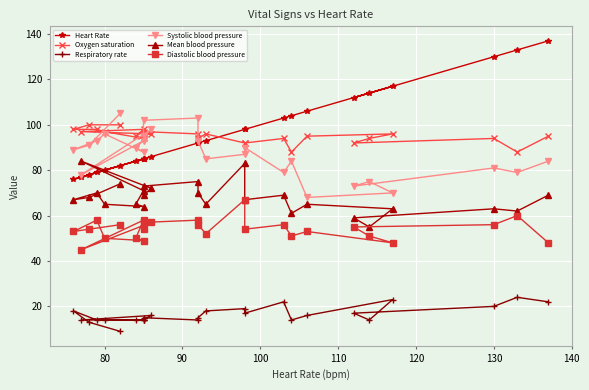

Reading right to left, transcribe all the data shown in this chart.

Heart Rate: 137	133	130	112	114	117	106	104	103	98	98	93	92	92	85	85	86	77	85	84	85	80	79	76	78	82
Oxygen saturation: 95	88	94	92	94	96	95	88	94	92	92	96	94	96	97	96	96	97	98	95	94	97	98	98	100	100
Respiratory rate: 22	24	20	17	14	23	16	14	22	17	19	18	15	14	15	14	16	14	14	14	14	14	14	18	13	9
Systolic blood pressure: 84	79	81	73	75	70	68	84	79	90	87	85	93	103	102	95	98	78	93	90	88	96	93	89	91	105
Mean blood pressure: 69	62	63	59	55	63	65	61	69	67	83	65	70	75	73	69	72	84	71	65	64	65	70	67	68	74
Diastolic blood pressure: 48	60	56	55	51	48	53	51	56	54	67	52	56	58	57	54	57	45	58	50	49	50	58	53	54	56